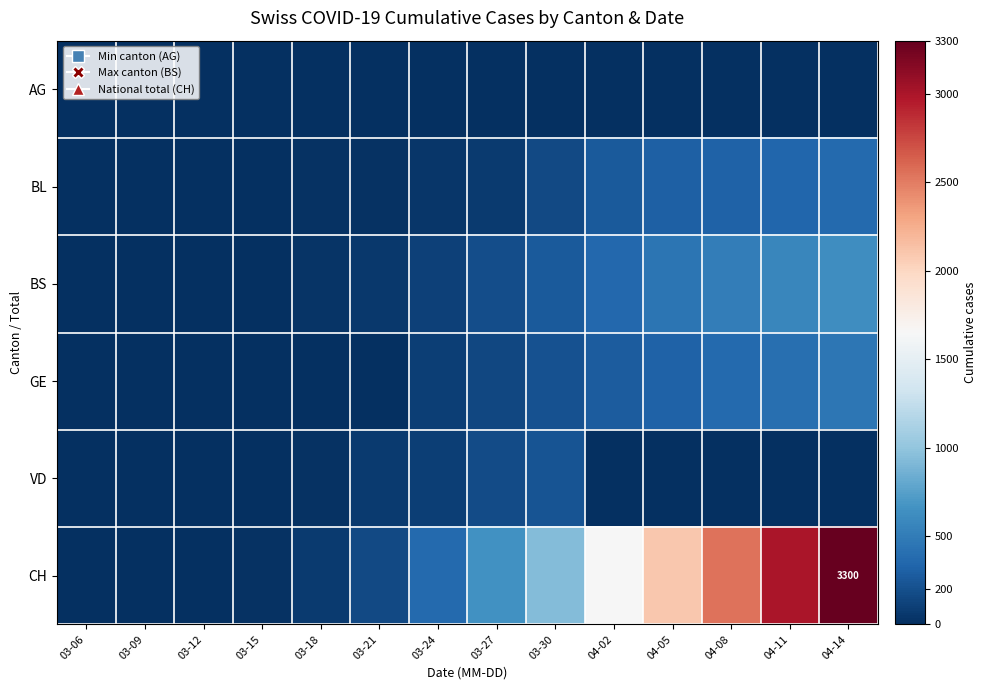

The BS series shows 122 at 04-02. True or false?

False